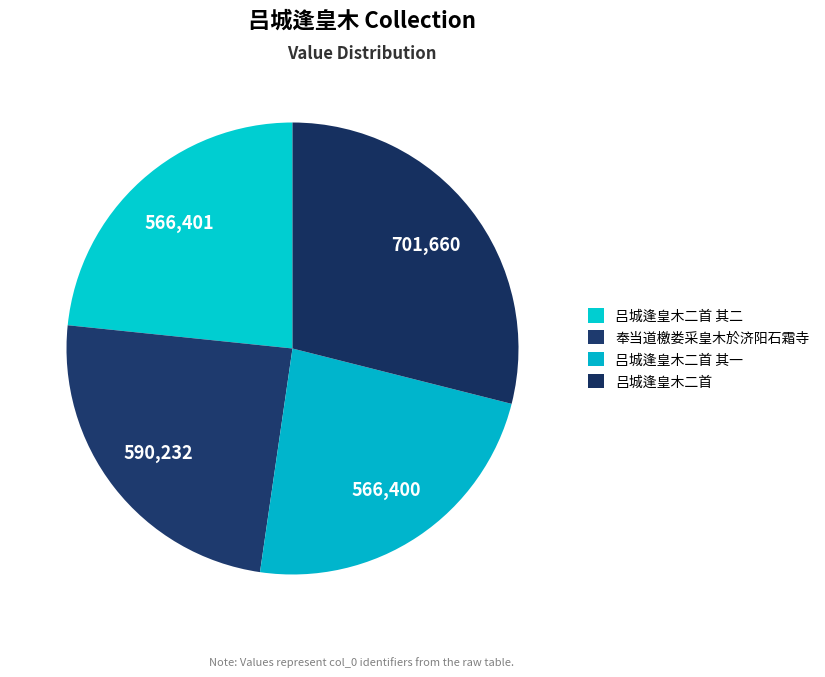

Is the sum of 奉当道檄娄采皇木於济阳石霜寺 and 吕城逢皇木二首 greater than half?

Yes